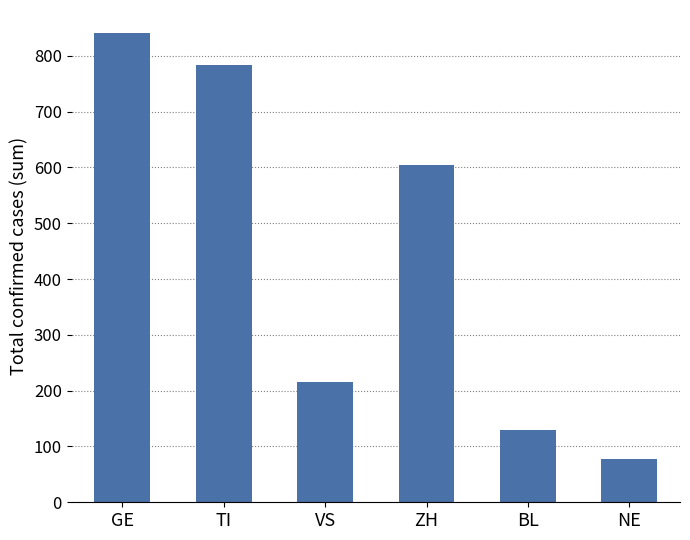

How many bars are there in total?

6